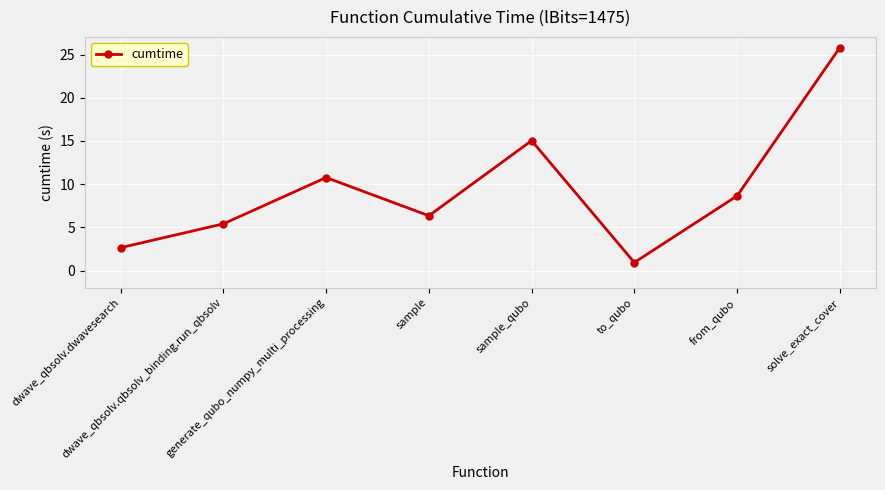

What is the approximate value at sample?

6.3